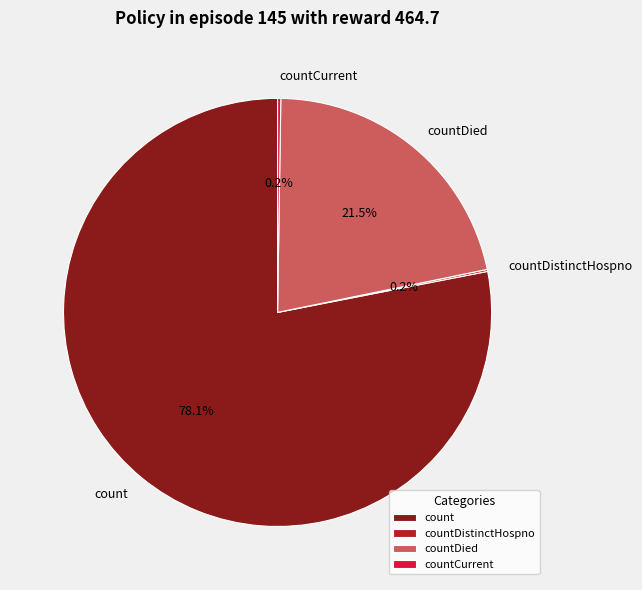

Is there any slice that represents more than half of the pie?

Yes